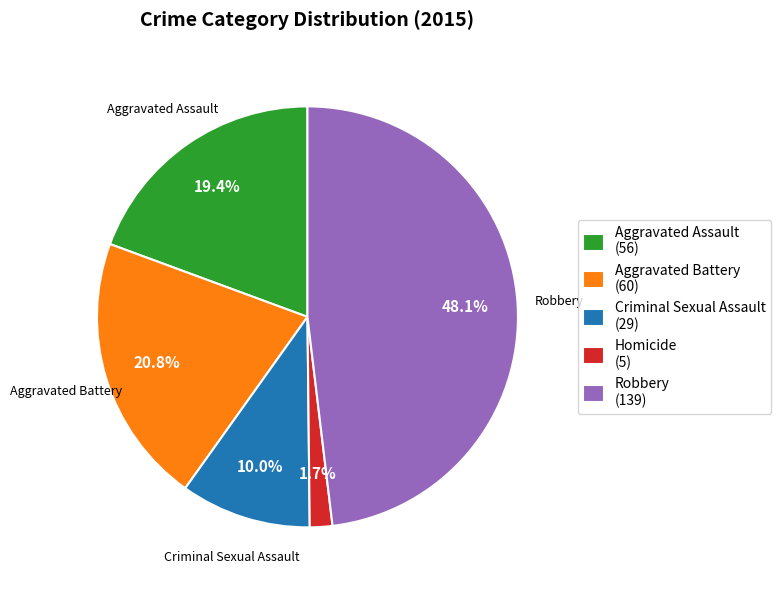

Combined, what portion of the pie is Criminal Sexual Assault and Robbery?

58.1%